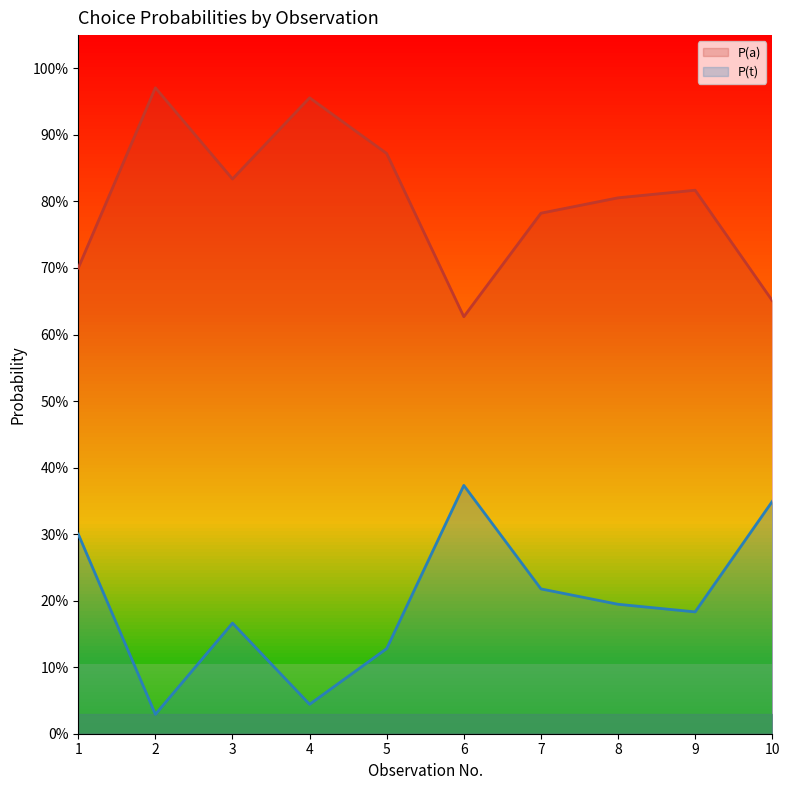

At which category is the sum across all series the highest?

1